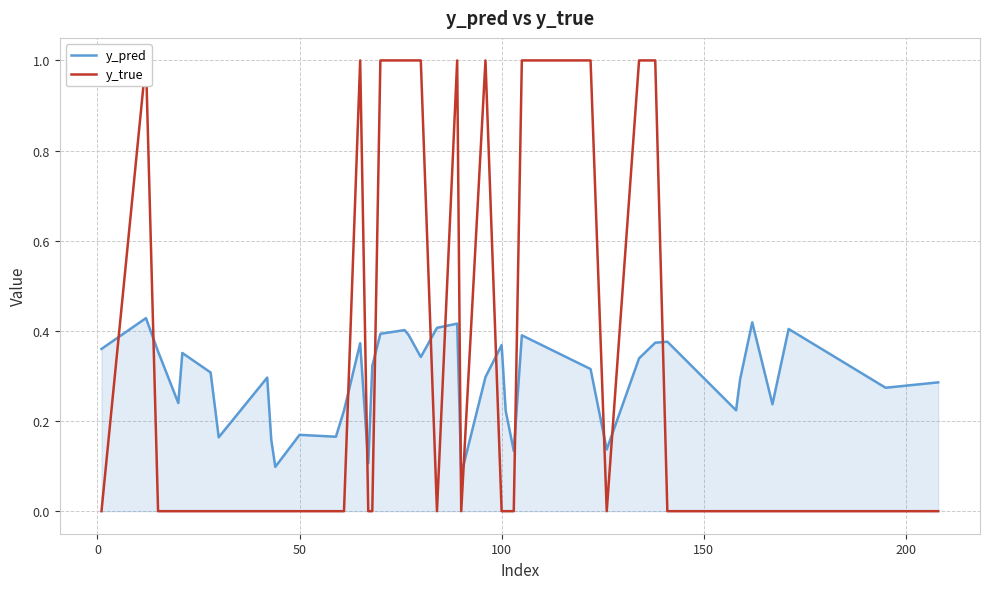

What is the average value of the y_true series?

0.3